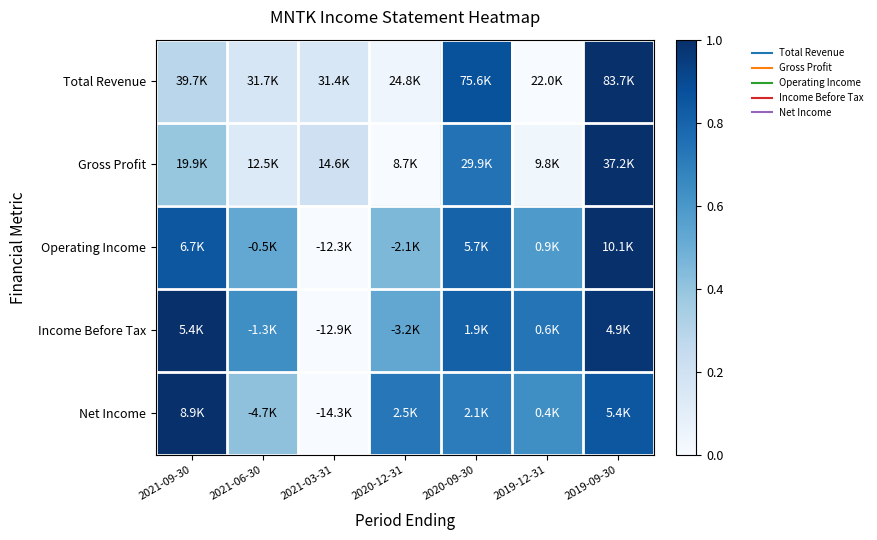

What is the spread (max minus min) of values at 2020-12-31?

0.7